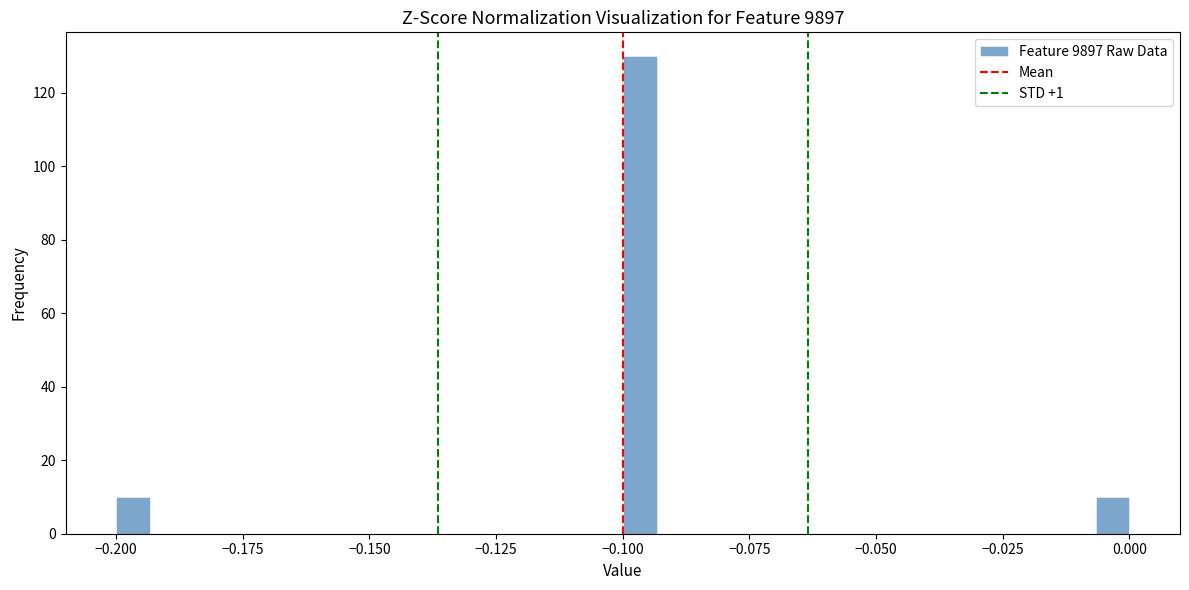

Read against the x-axis, roughly where is the centre of the tallest bar?

-0.095